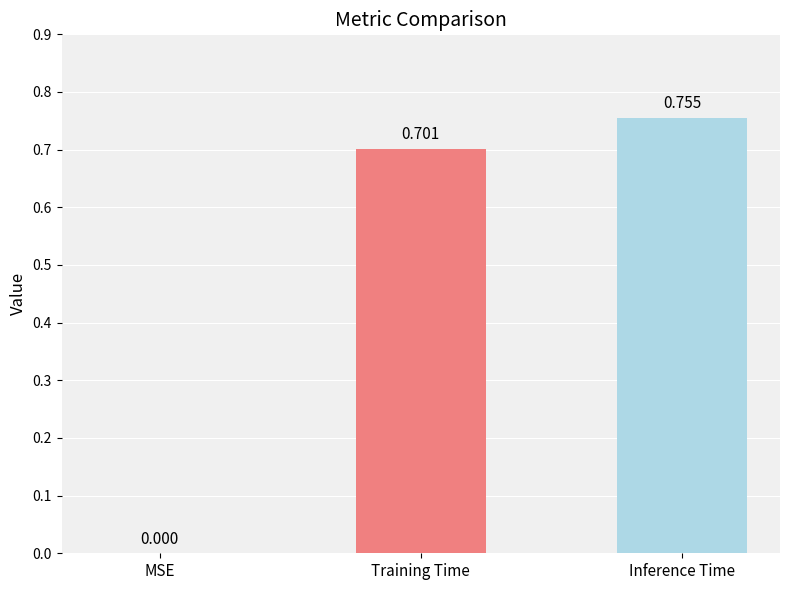

Count the values in the range 0 to 1.

3